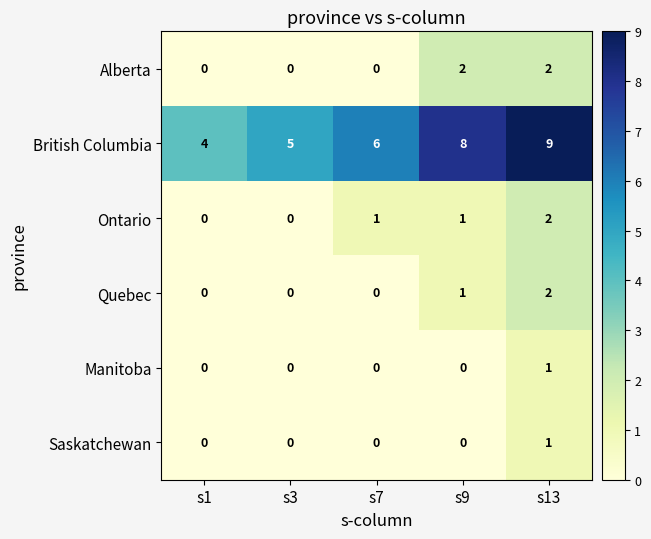

Which series has the largest range (max minus min)?

British Columbia